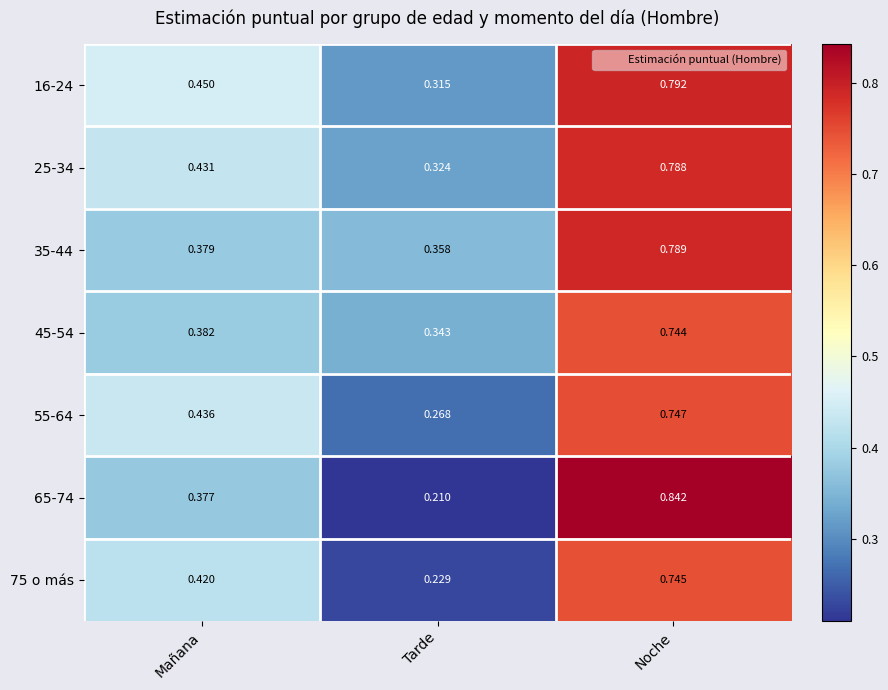

How many series are shown in this chart?

7